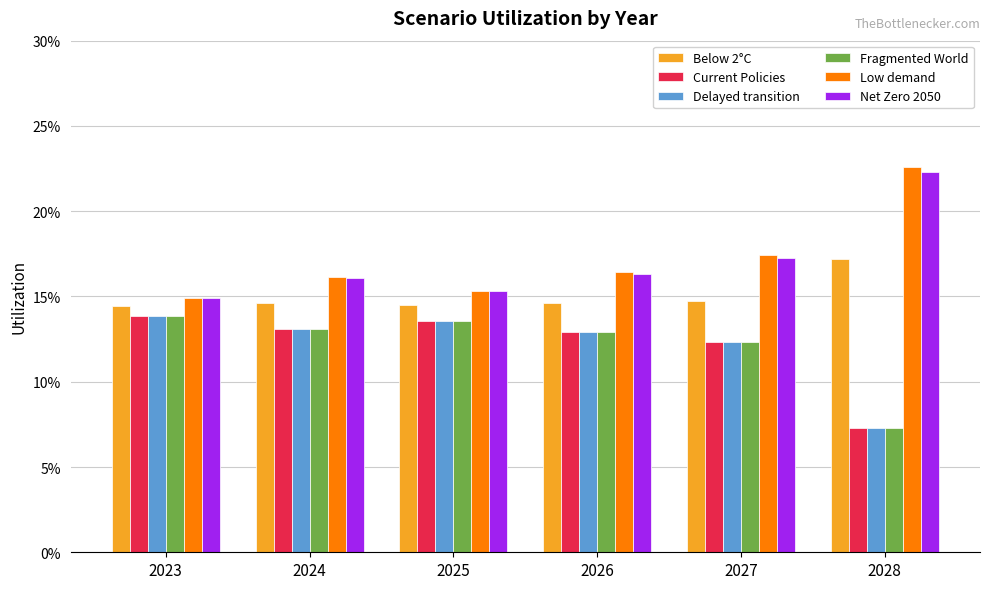

Does the chart contain any negative values?

No